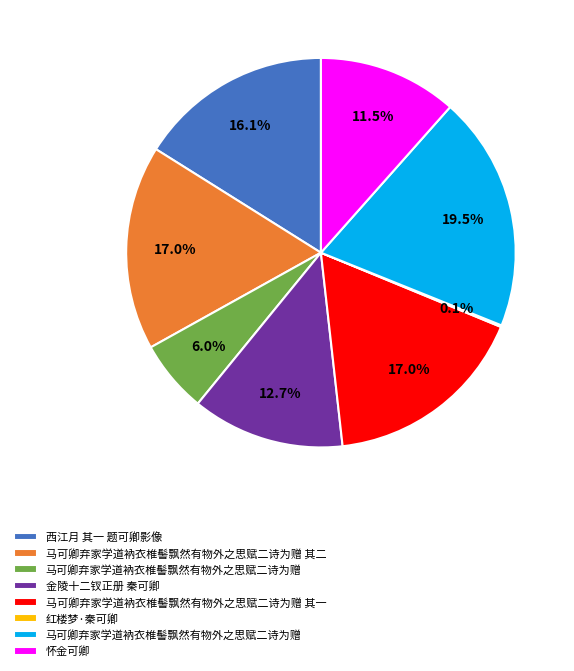

Is there a majority slice in this chart?

No